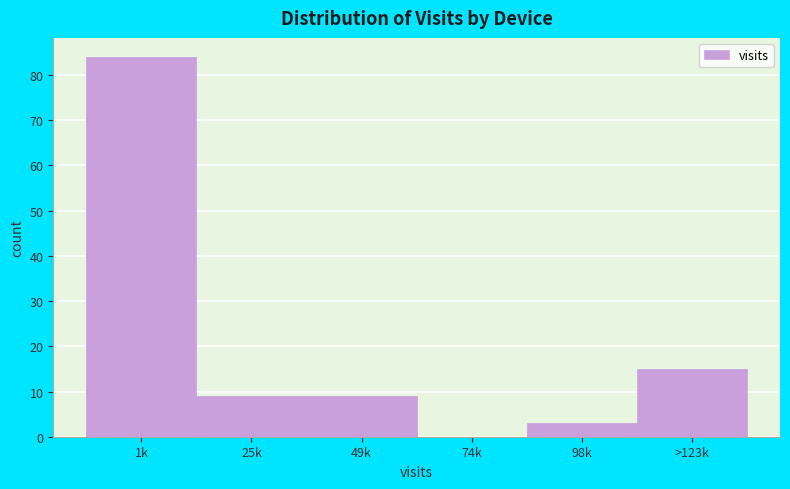

Reading left to right, extract all data points from this chart.

1k=84	25k=9	49k=9	74k=0	98k=3	>123k=15